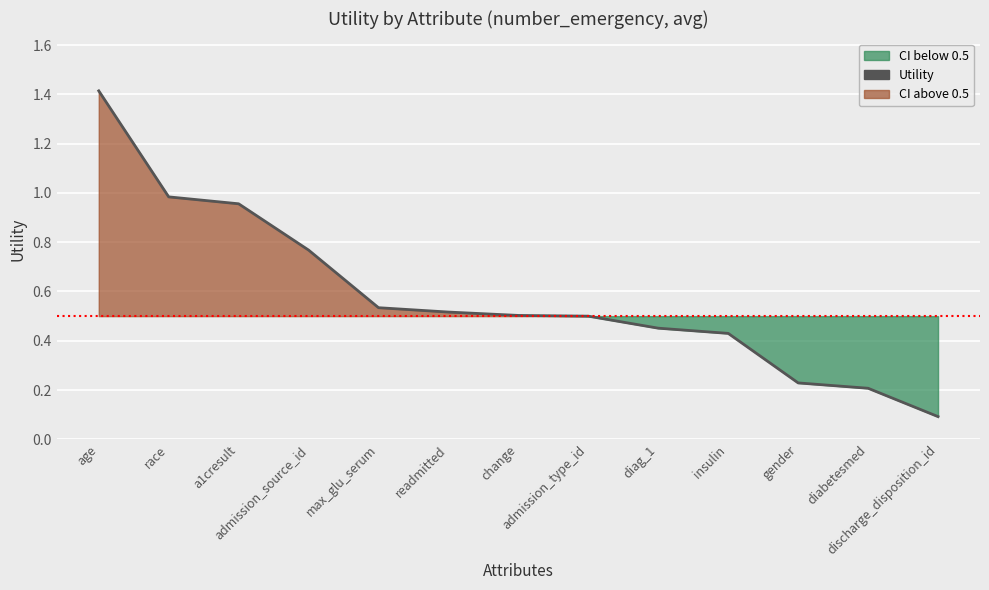

Reading left to right, list all the values displayed in this chart.

age=1.4	race=1.0	a1cresult=1.0	admission_source_id=0.8	max_glu_serum=0.5	readmitted=0.5	change=0.5	admission_type_id=0.5	diag_1=0.5	insulin=0.4	gender=0.2	diabetesmed=0.2	discharge_disposition_id=0.1